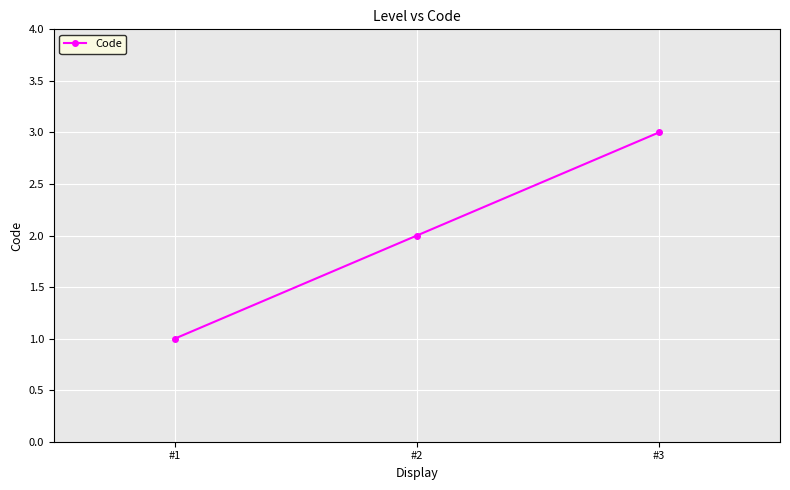

What is the change in value from #1 to #2?

+1